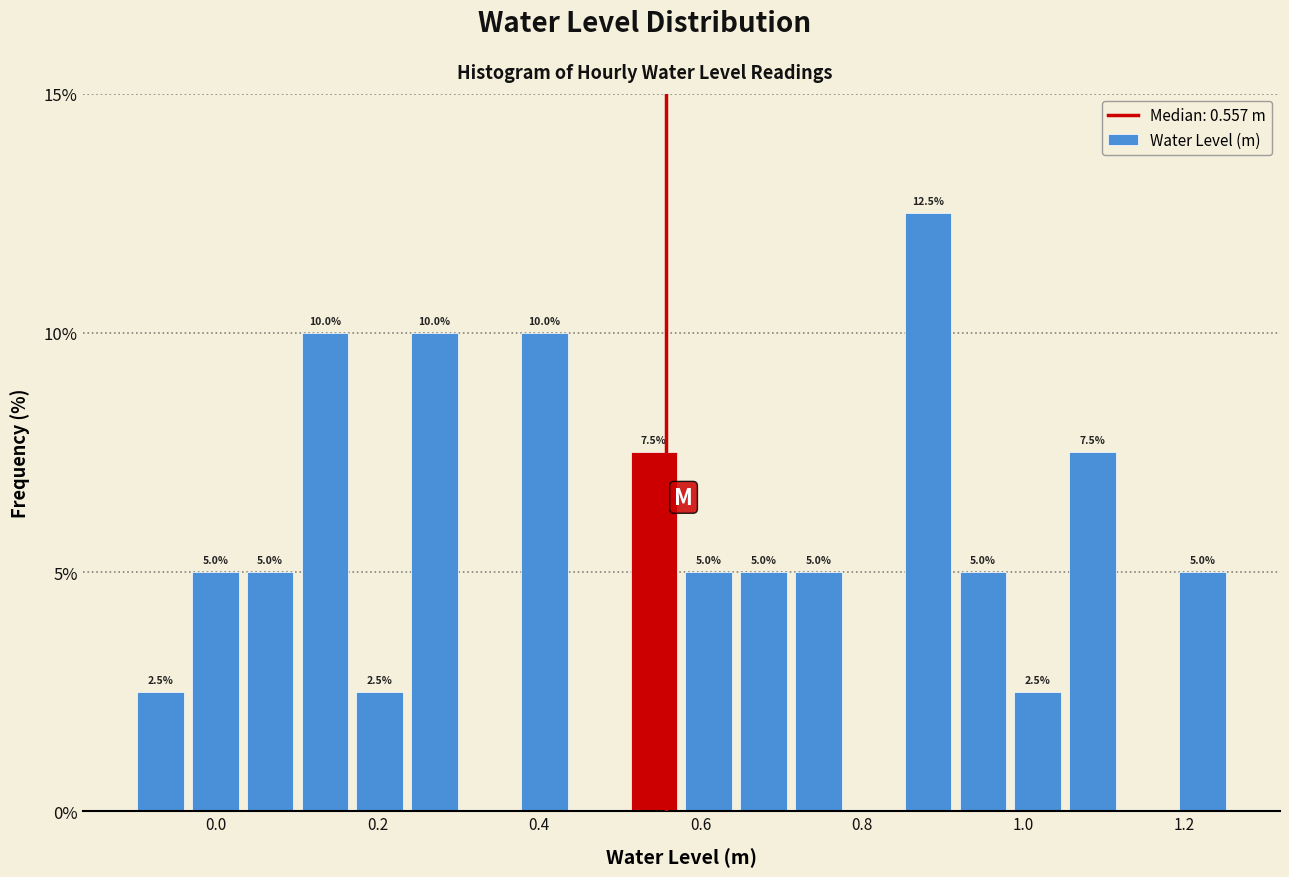

Read against the x-axis, roughly where is the centre of the tallest bar?

0.88